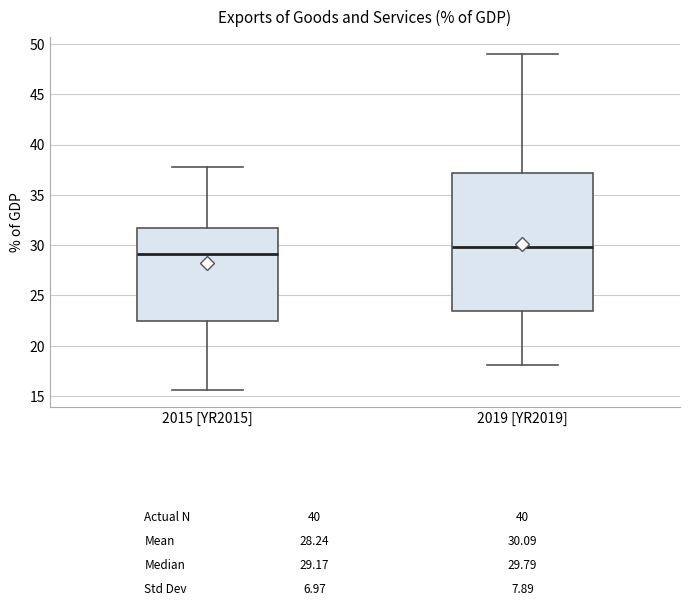

Which box has the lowest median line?

2015 [YR2015]